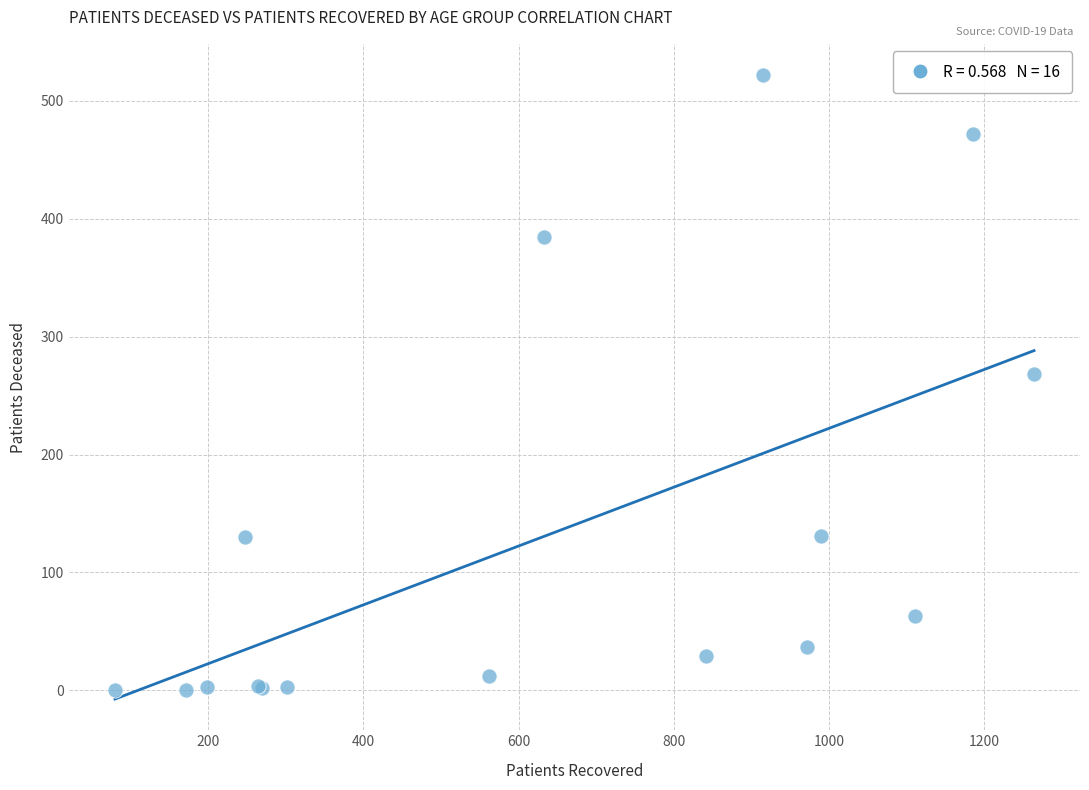

What Y value in the scatter plot is closest to 261?

268